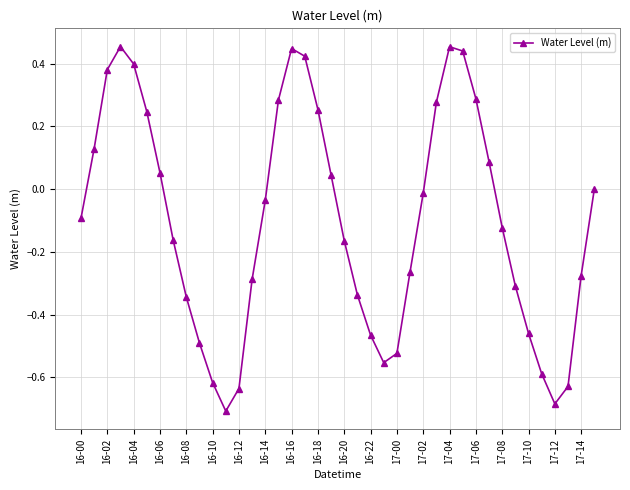

How many points are higher than both their immediate neighbors (excluding endpoints)?

3